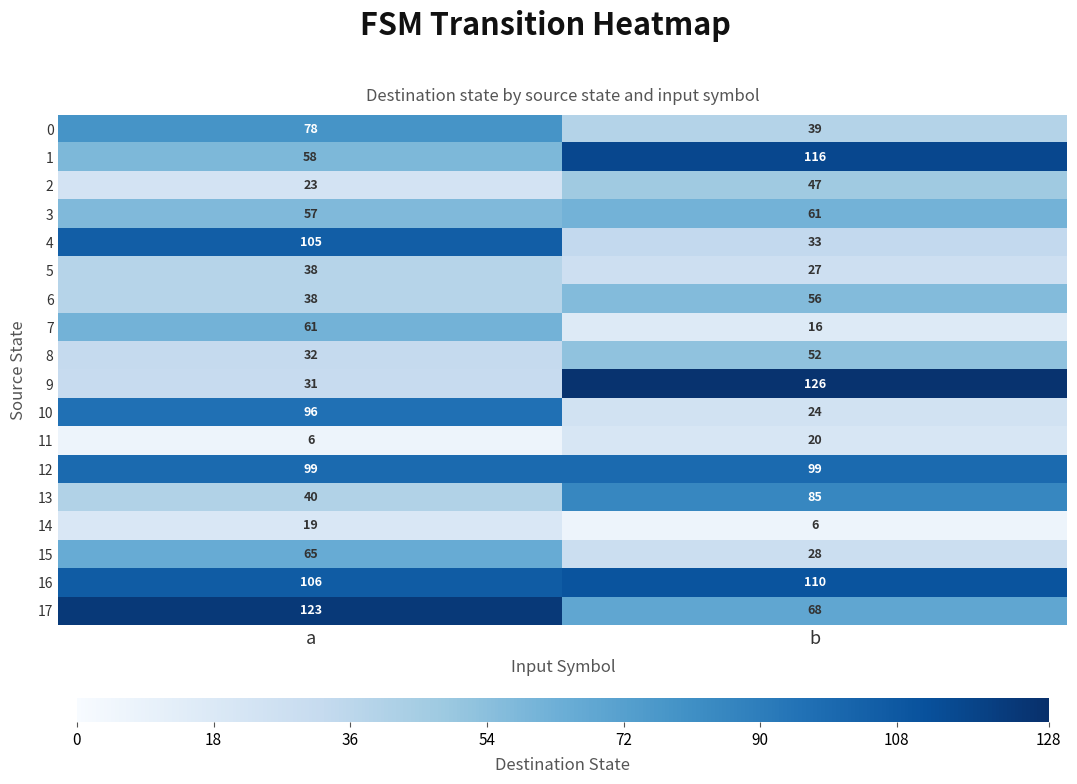

Rank the series at b from lowest to highest value.

14, 7, 11, 10, 5, 15, 4, 0, 2, 8, 6, 3, 17, 13, 12, 16, 1, 9